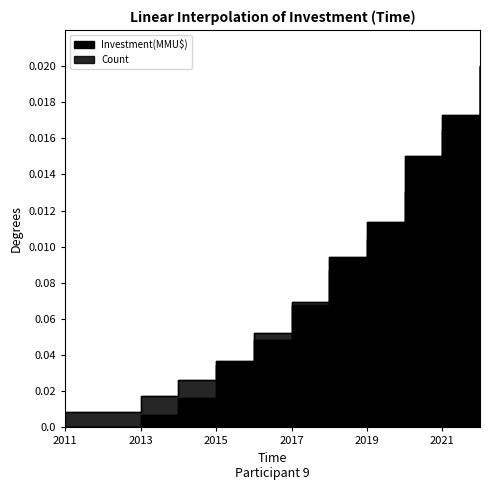

True or false: Count has a value of 0.0 at 2012.

False